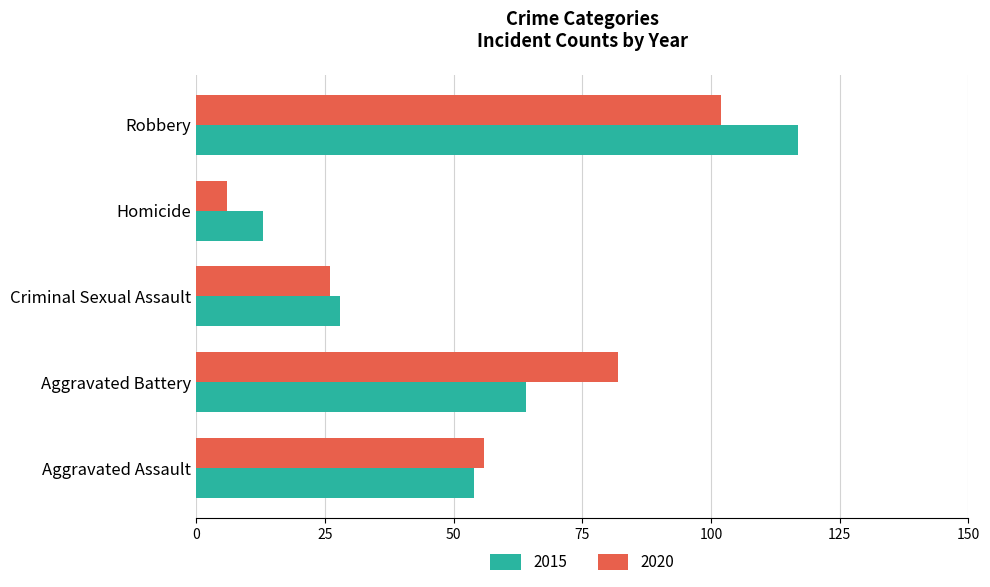

Is it true that 2015 equals 6 at Criminal Sexual Assault?

False